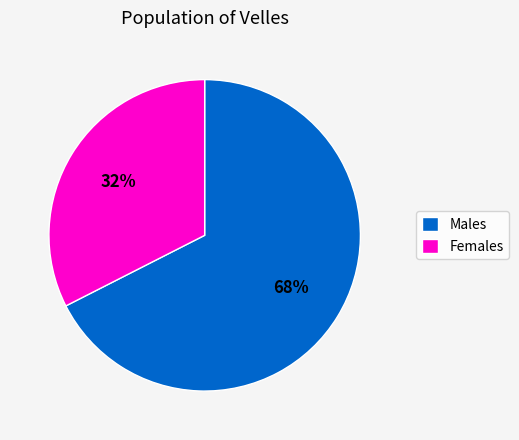

Is the sum of Males and Females greater than half?

Yes